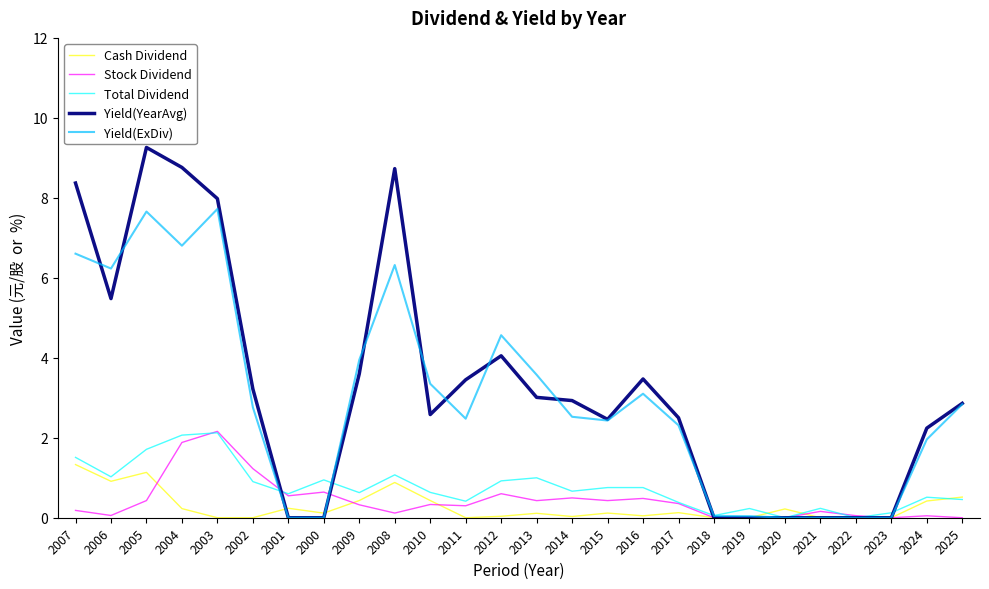

What position from the left is 2002?

6